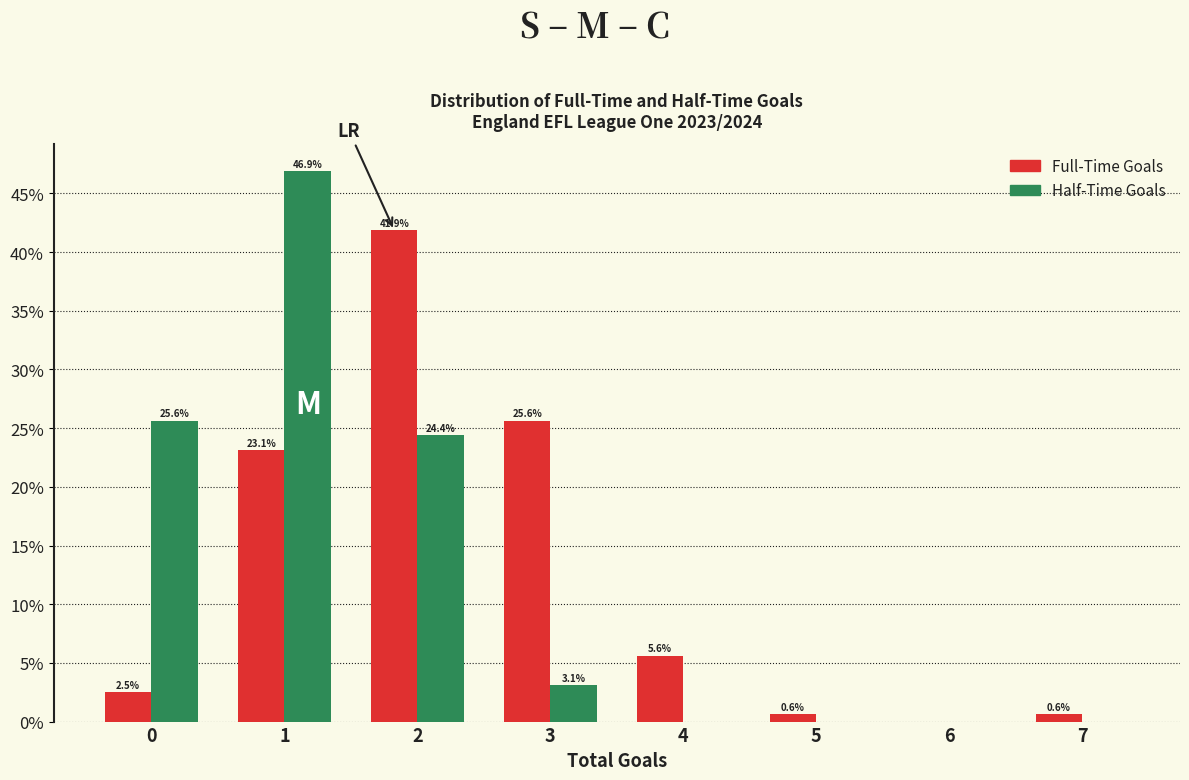

Reading left to right, what are all the values shown in this chart?

Full-Time Goals: 0=2.5	1=23.1	2=41.9	3=25.6	4=5.6	5=0.6	6=0.0	7=0.6
Half-Time Goals: 0=25.6	1=46.9	2=24.4	3=3.1	4=0.0	5=0.0	6=0.0	7=0.0